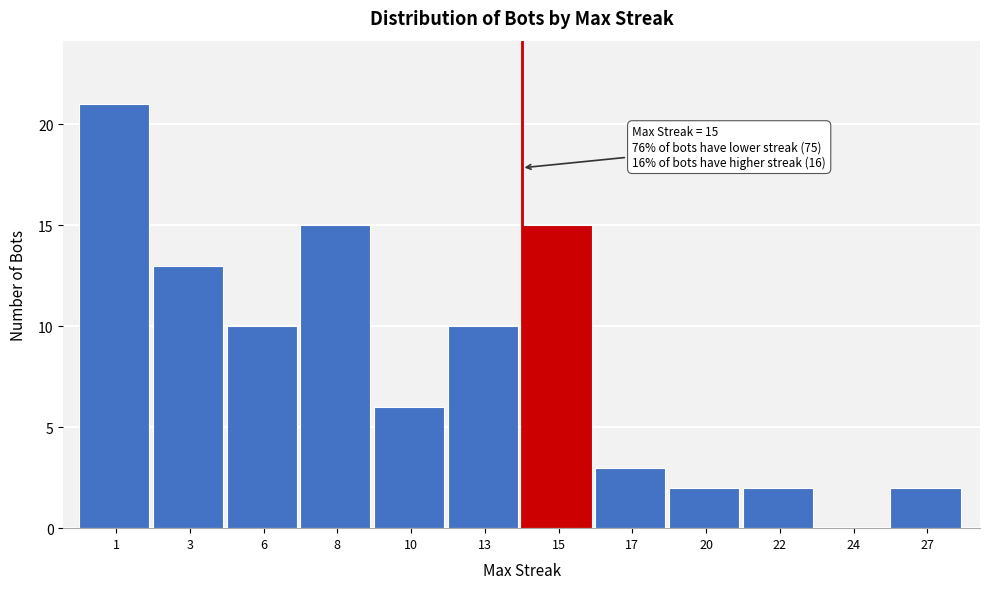

Reading left to right, list all the values displayed in this chart.

1=21	3=13	6=10	8=15	10=6	13=10	15=15	17=3	20=2	22=2	24=0	27=2